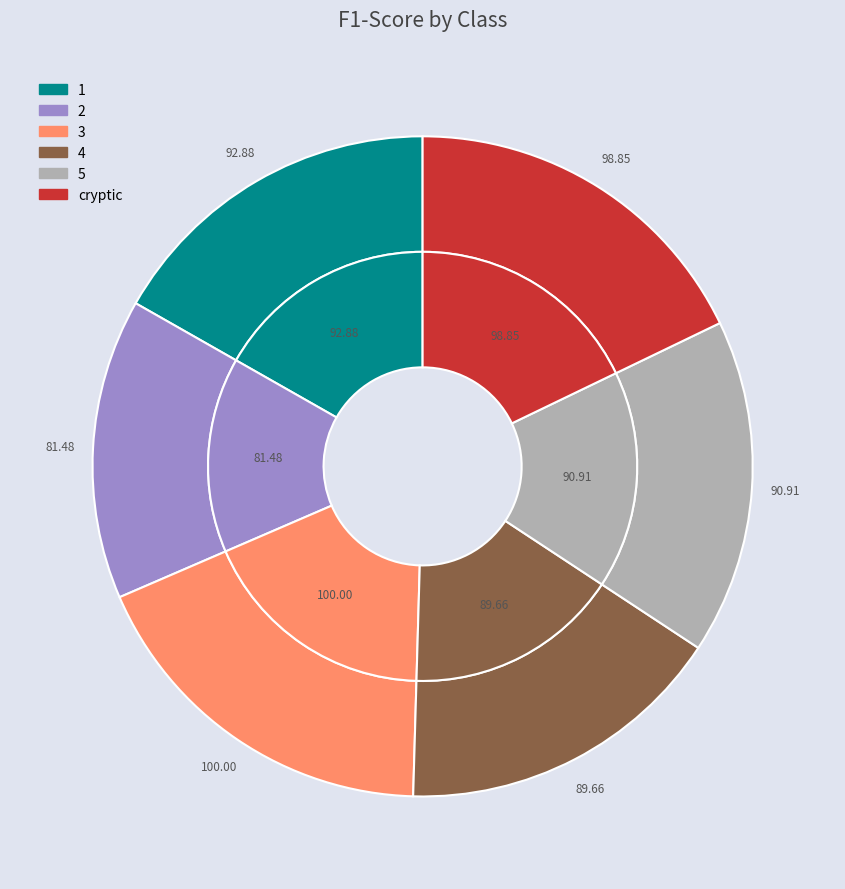

Is there a majority slice in this chart?

No